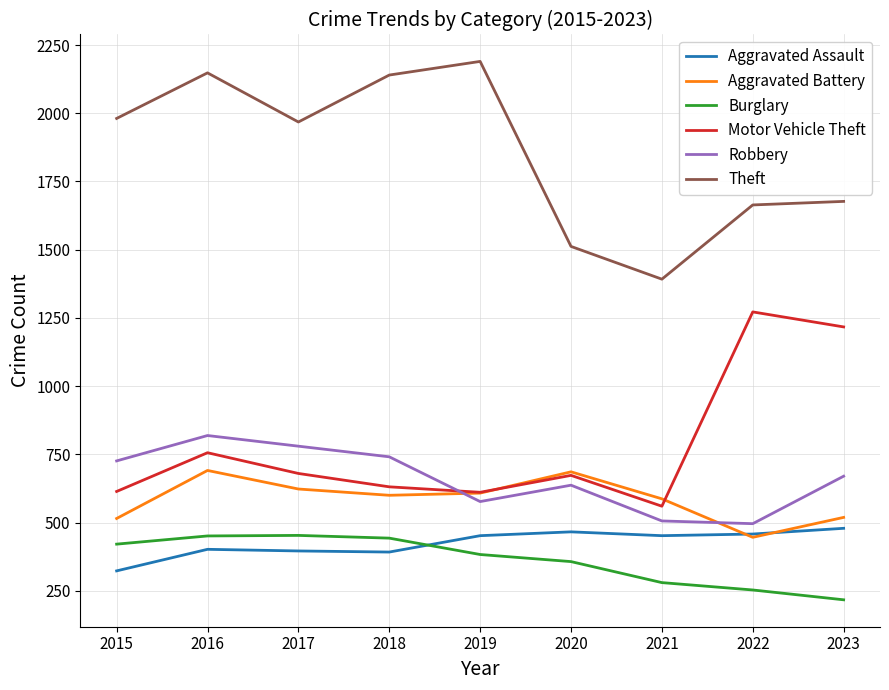

At which category does Motor Vehicle Theft reach its first local valley?

2019